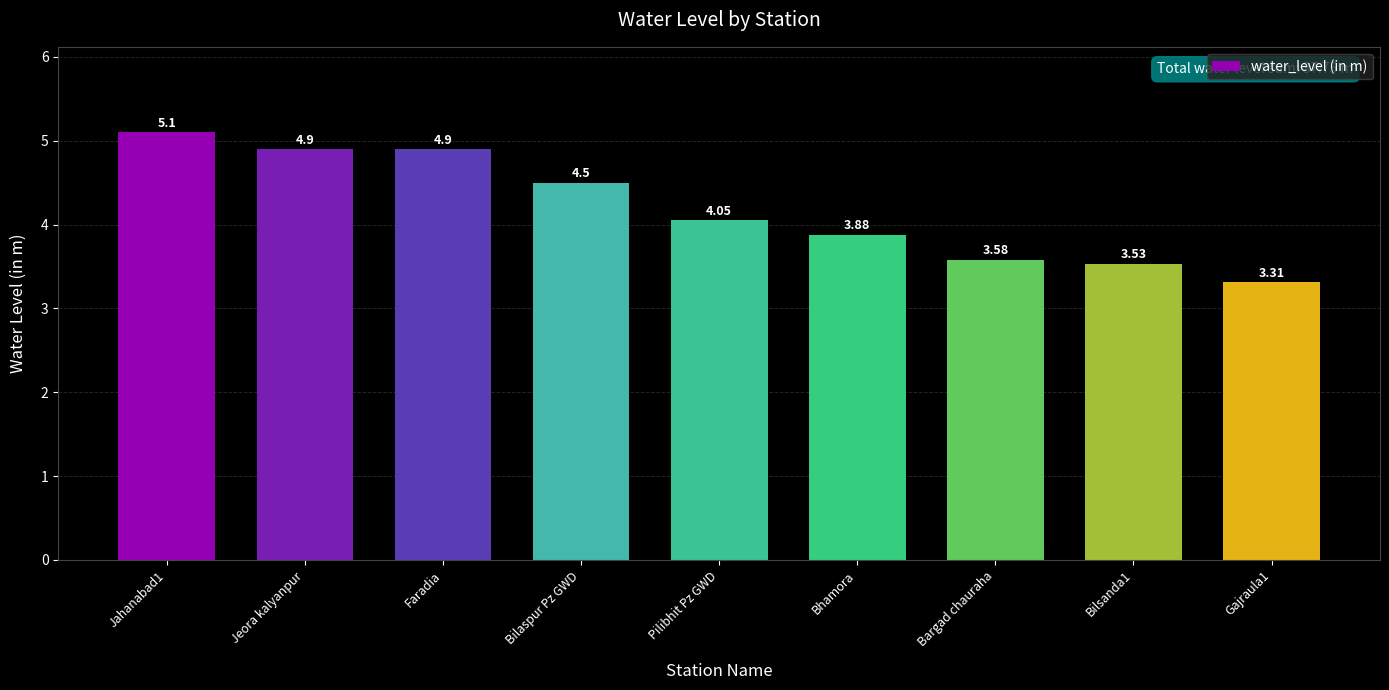

What is the label of the 6th bar from the right?

Bilaspur Pz GWD